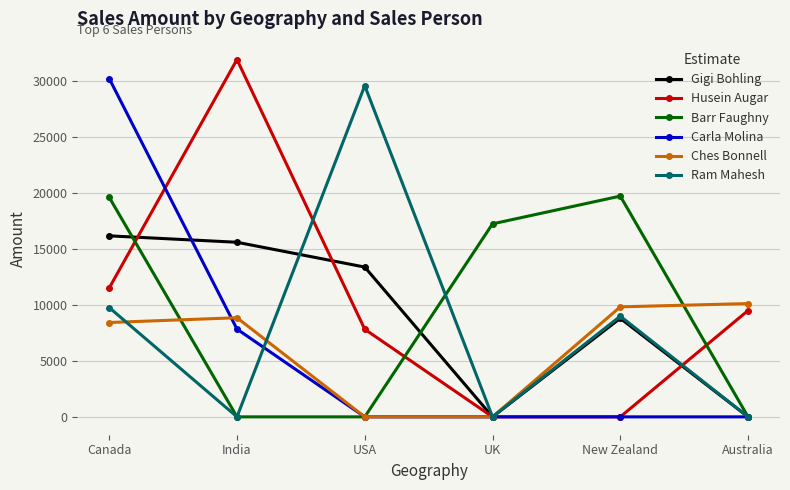

What is the maximum value shown in the chart?

31947